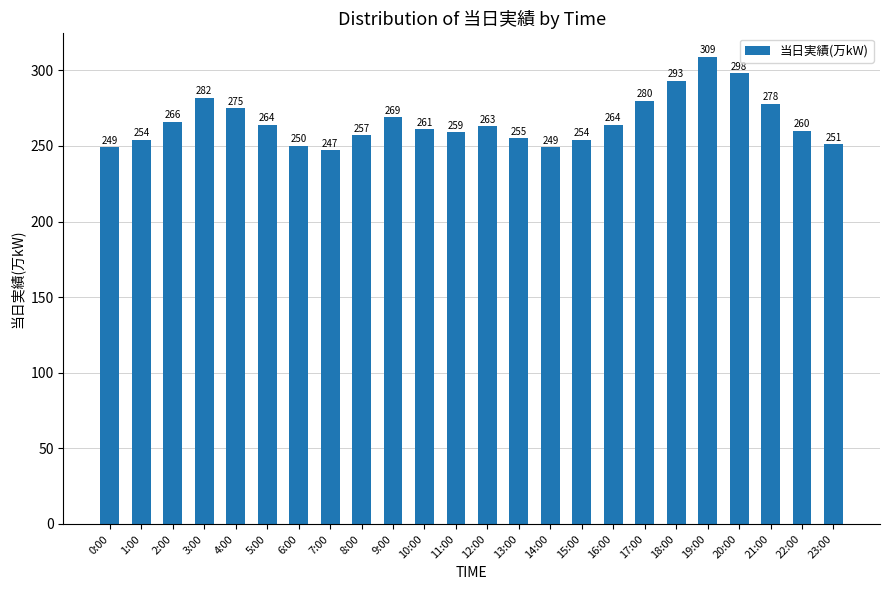

Reading left to right, list all the values displayed in this chart.

249	254	266	282	275	264	250	247	257	269	261	259	263	255	249	254	264	280	293	309	298	278	260	251